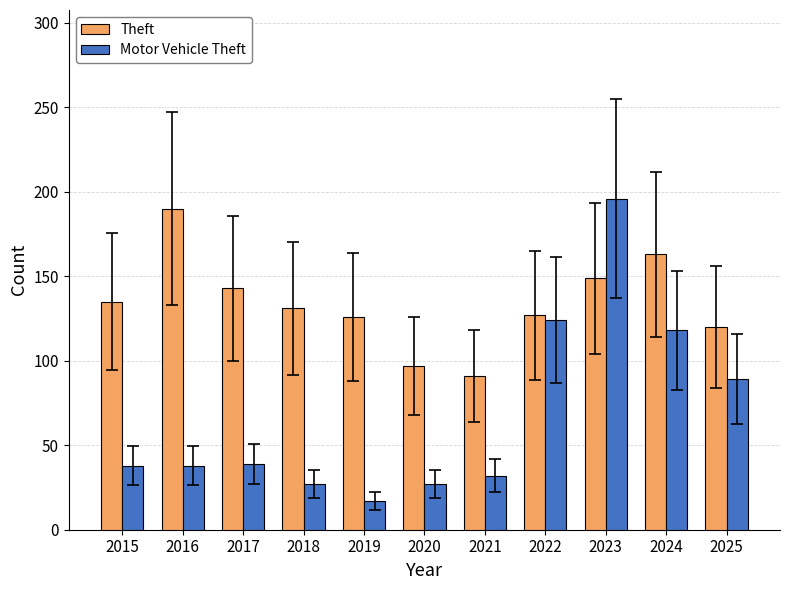

What is the maximum value shown in the chart?

196